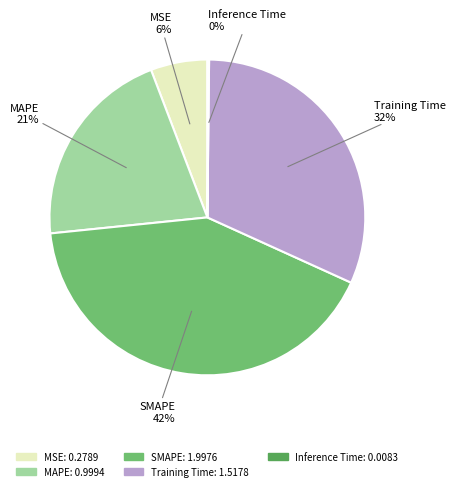

Is MSE the majority of the pie?

No